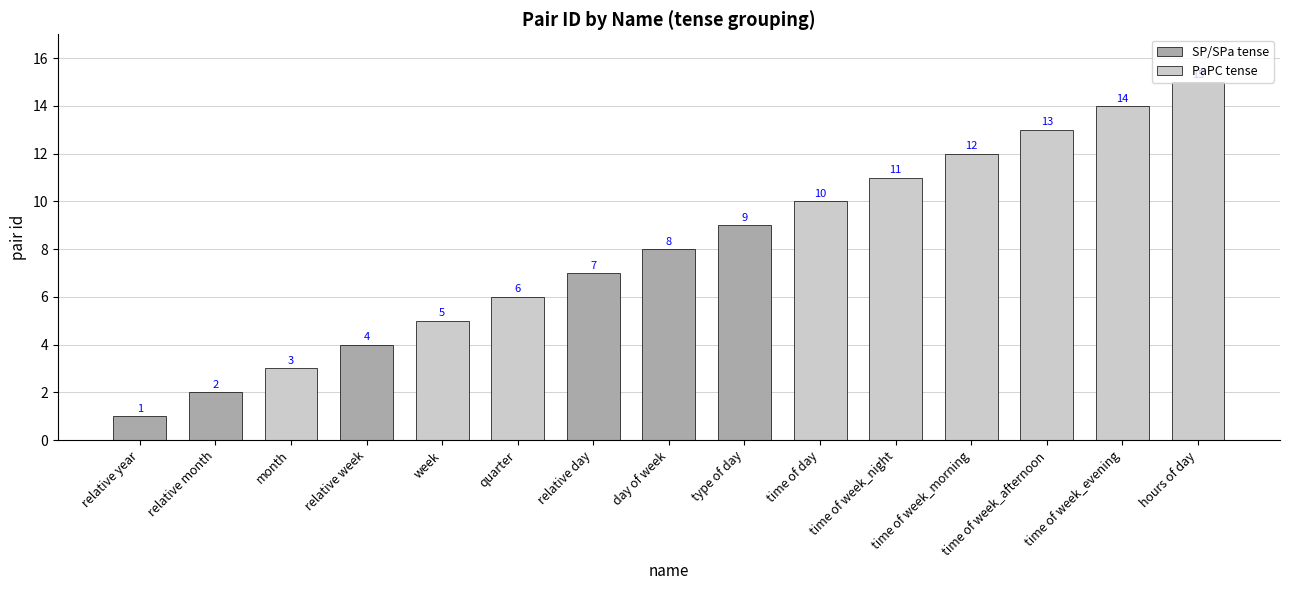

What is the change in value from relative month to time of week_morning?

+10